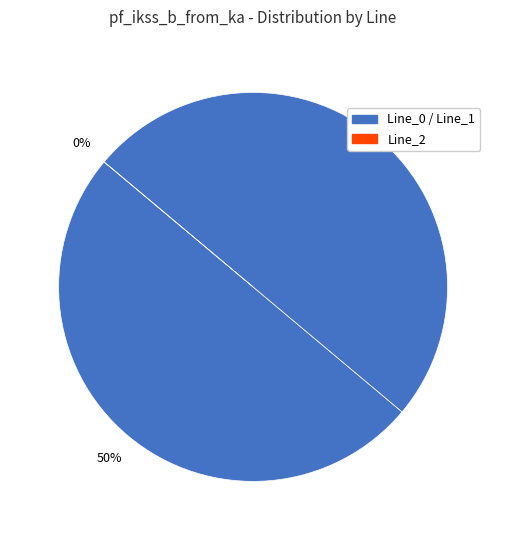

Count the number of slices in the pie.

3